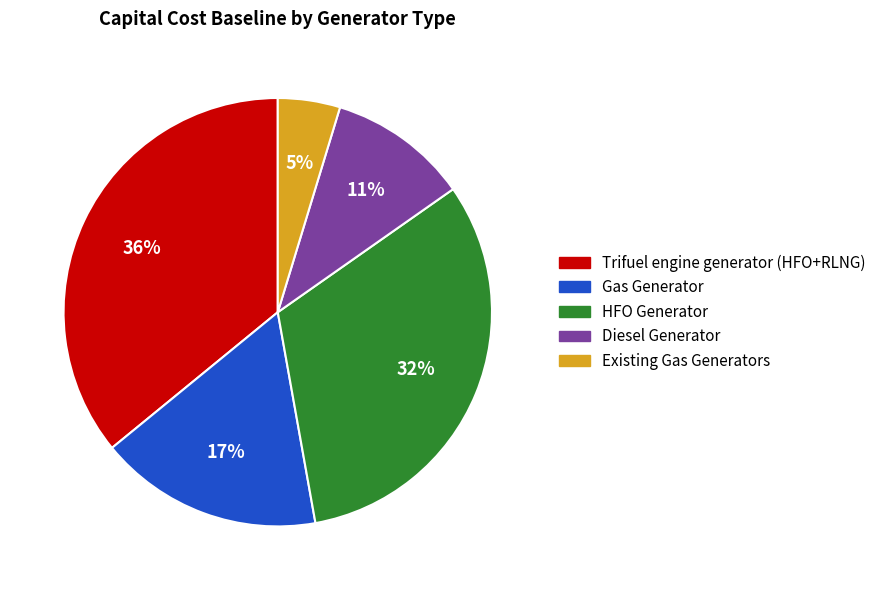

Is the sum of Gas Generator and Diesel Generator greater than half?

No